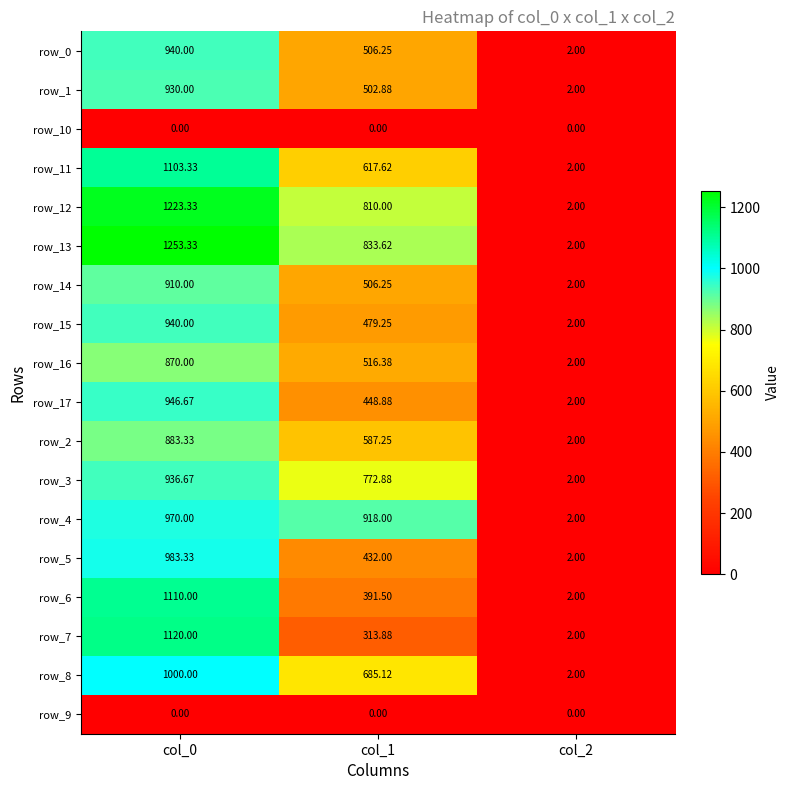

Is the value of row_1 at col_0 greater than the value of row_13 at col_1?

Yes